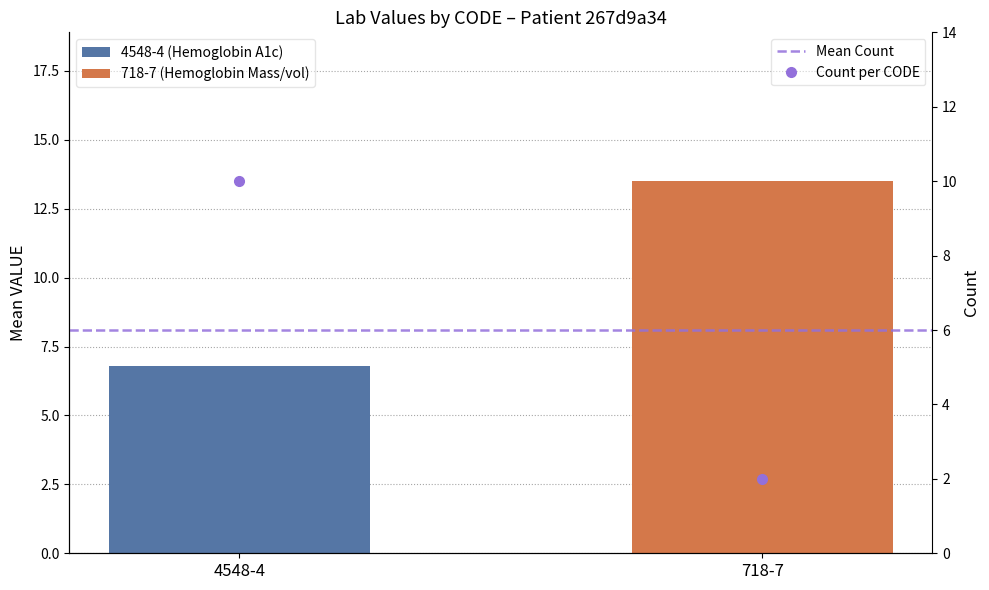

Rank the series at 718-7 from lowest to highest value.

Count per CODE, Mean Count